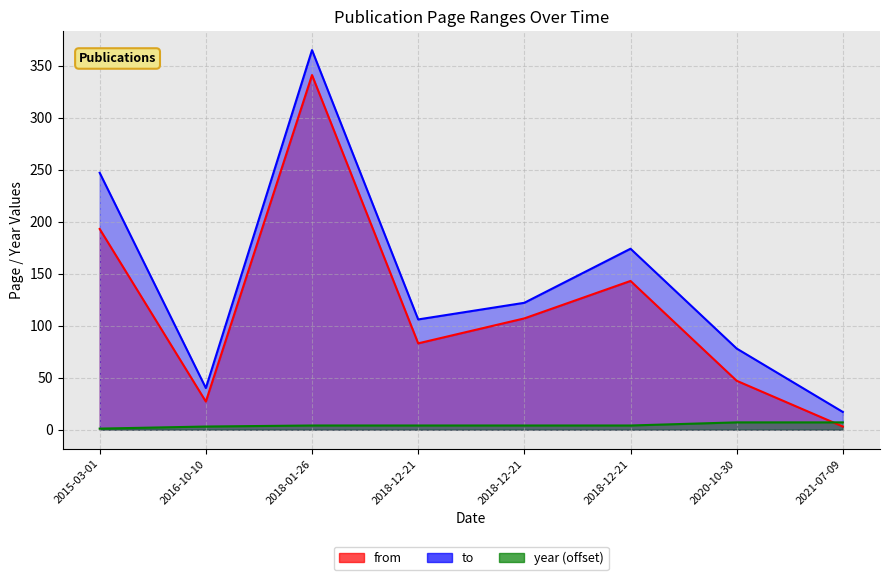

Reading right to left, transcribe all the data shown in this chart.

from: 3	47	143	107	83	341	27	193
to: 17	78	174	122	106	365	40	247
year: 7	7	4	4	4	4	3	1